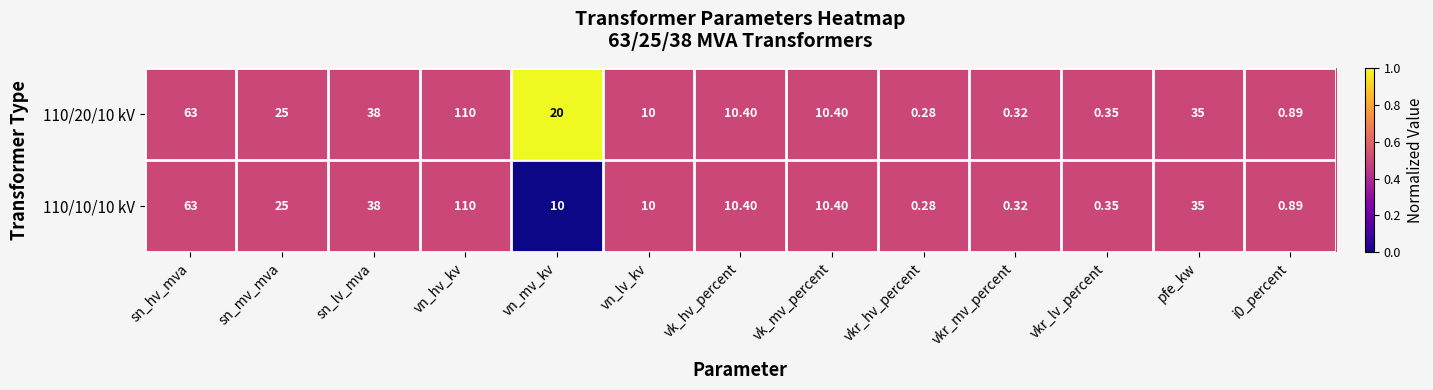

Where is 110/10/10 kV nearest to the value 55?

sn_hv_mva